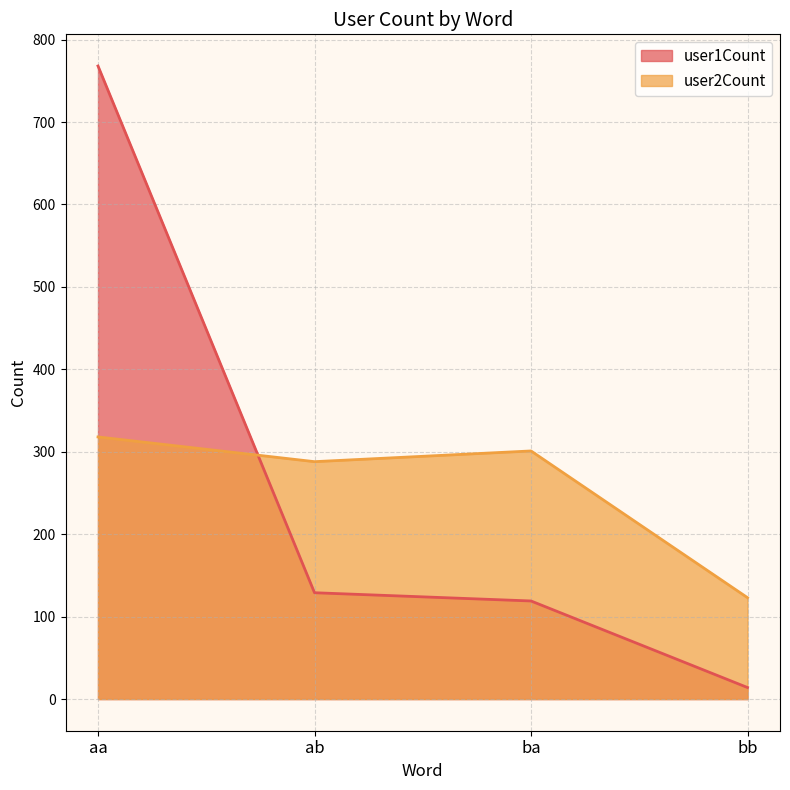

The value of user2Count at ab is 288. True or false?

True